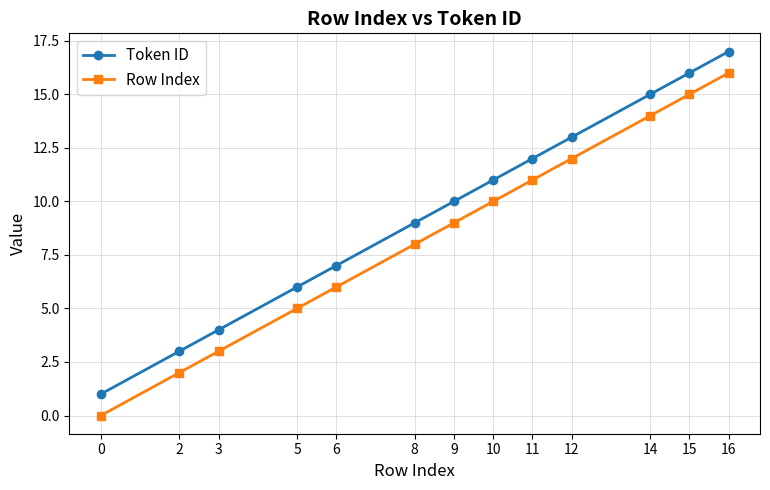

What is the greatest value displayed?

17